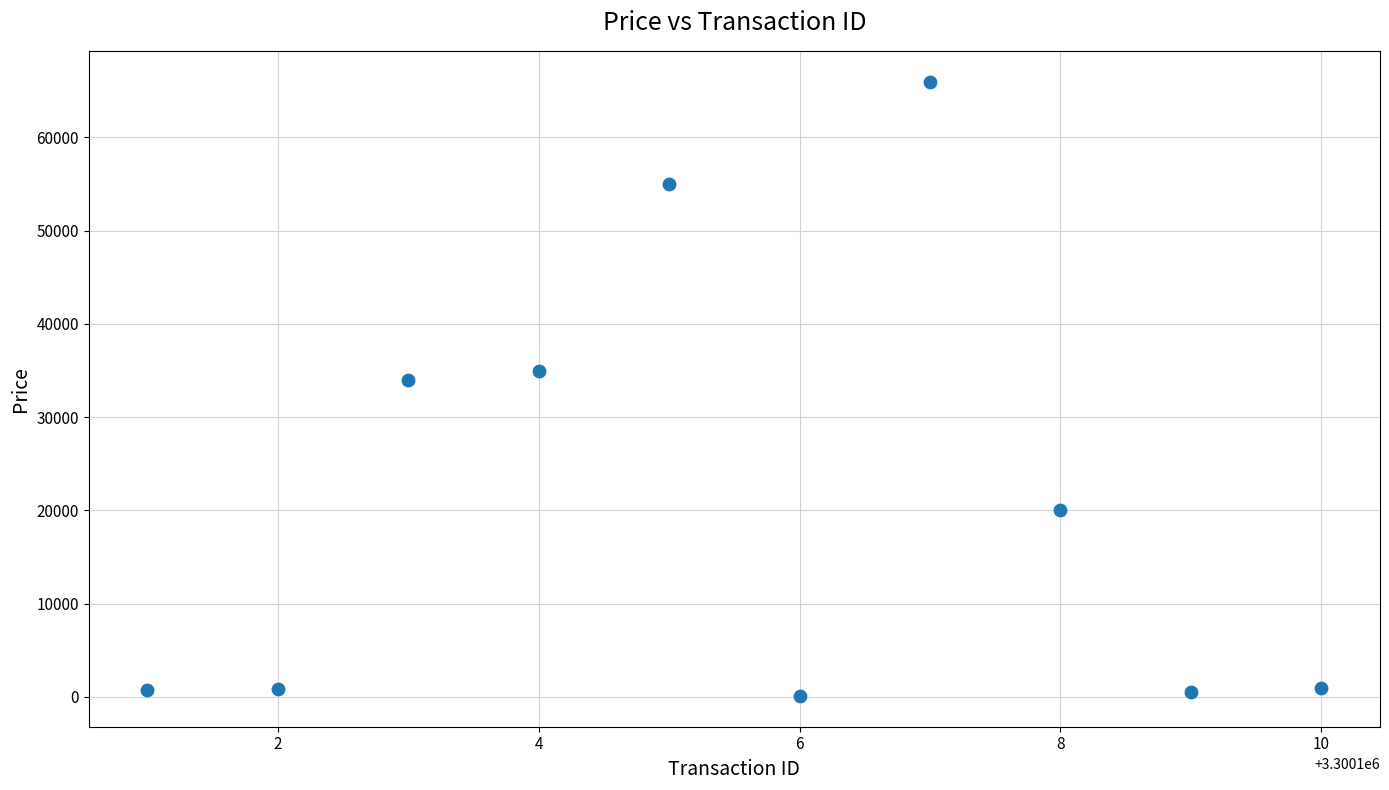

What is the range of X values (max minus min)?

9